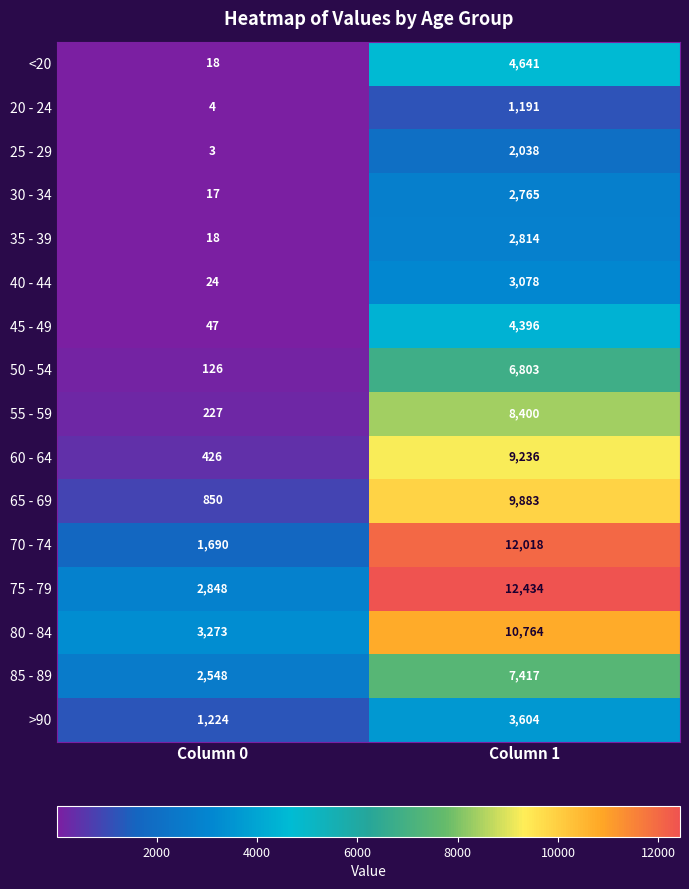

The >90 series shows 5491 at Column 1. True or false?

False